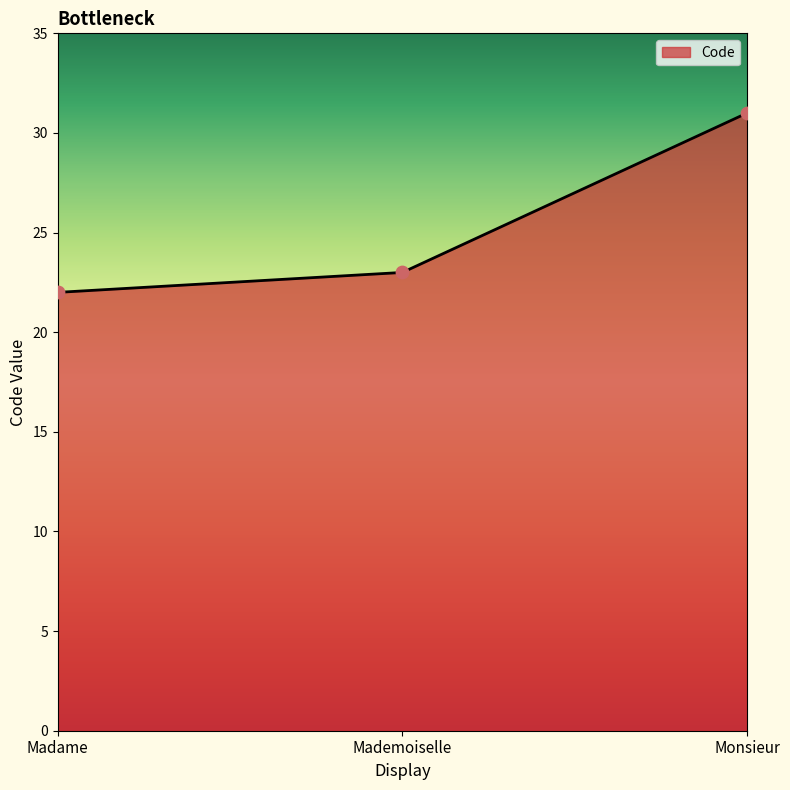

Approximately how many times larger is the value at Madame compared to Mademoiselle?

1.0